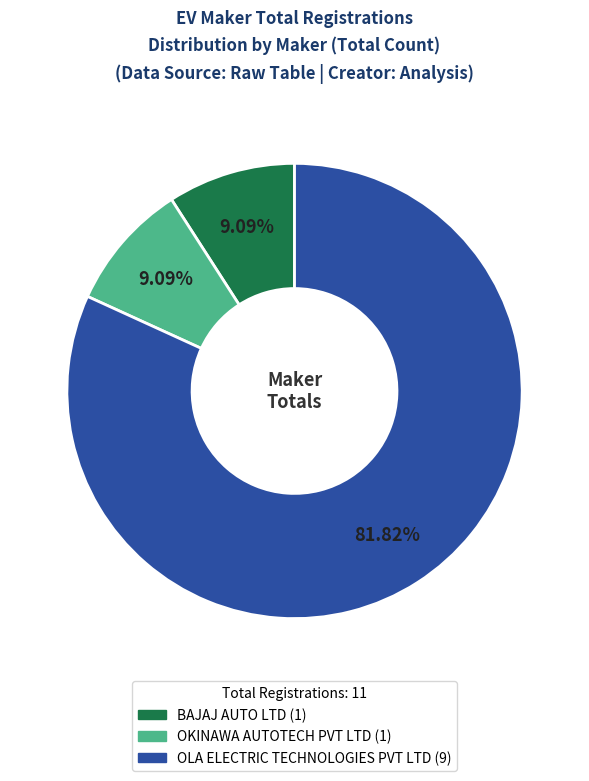

To the nearest percent, what portion does BAJAJ AUTO LTD represent?

9%